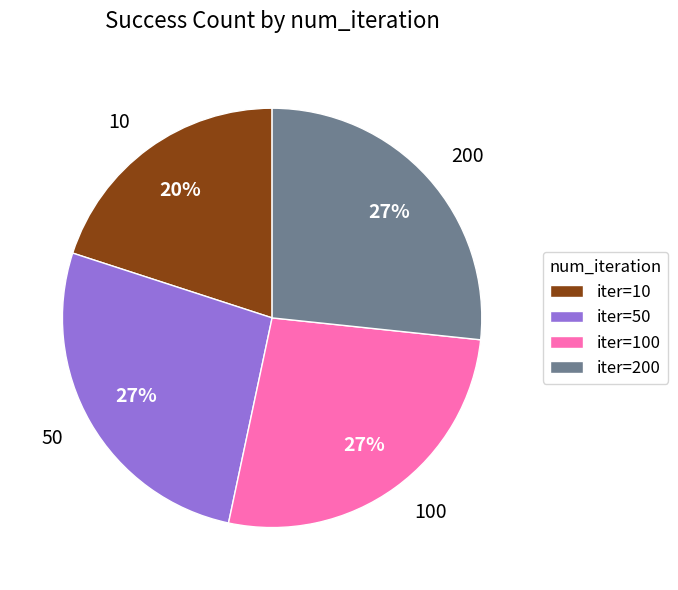

To the nearest percent, what portion does iter=50 represent?

27%